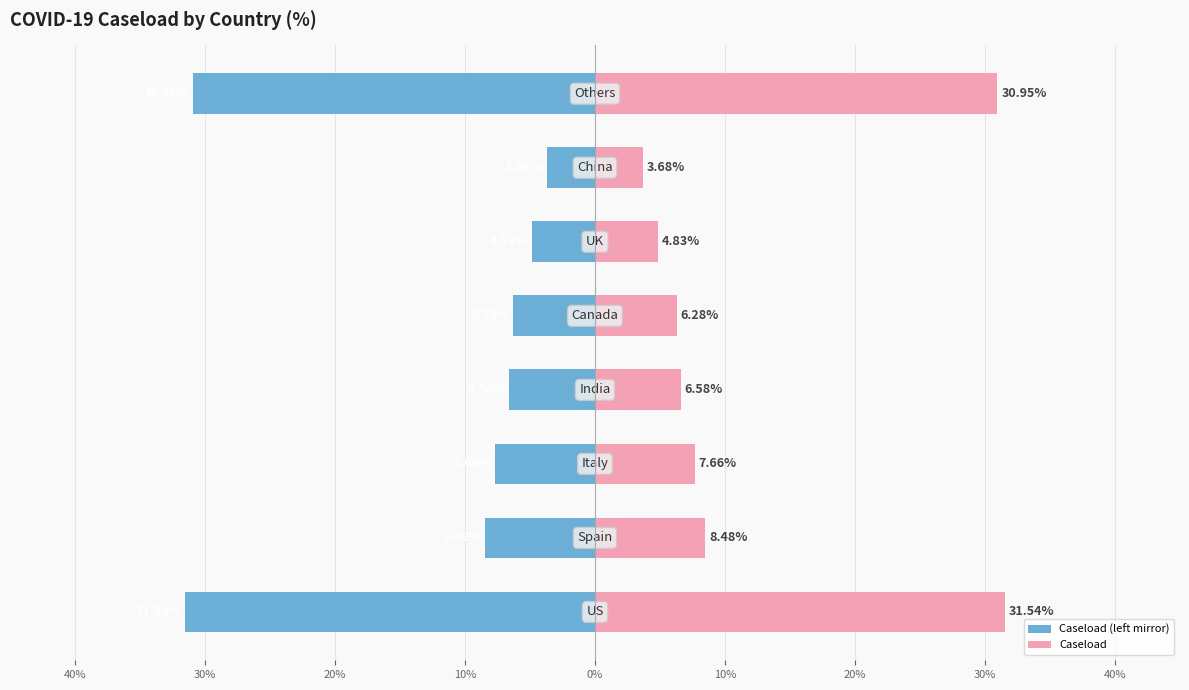

Reading left to right, transcribe all the data shown in this chart.

Caseload (left mirror): -31.5	-8.5	-7.7	-6.6	-6.3	-4.8	-3.7	-30.9
Caseload: 31.5	8.5	7.7	6.6	6.3	4.8	3.7	30.9